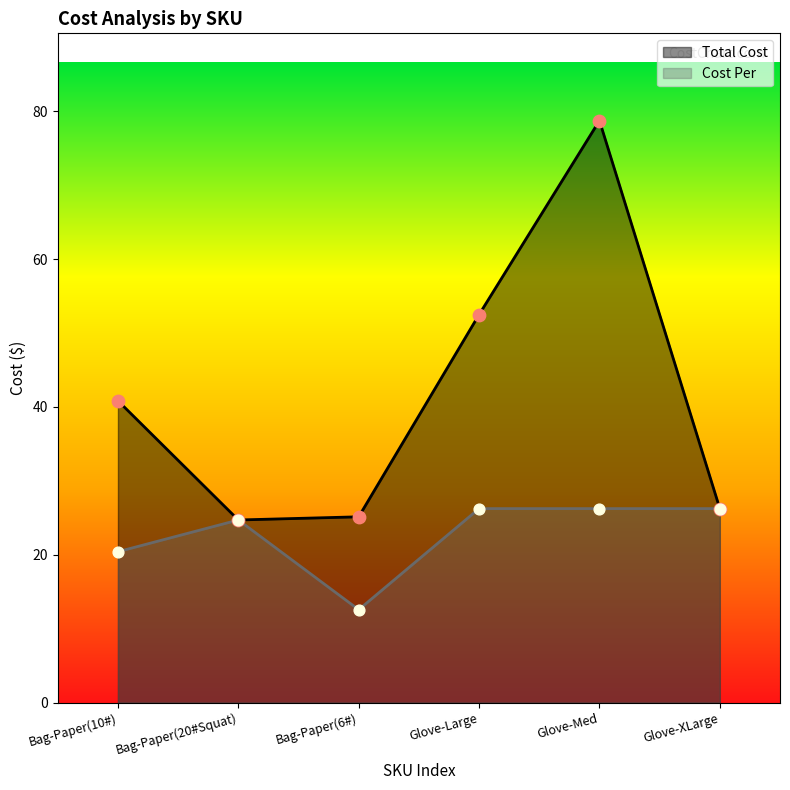

Which series has the widest spread of Y values?

Total Cost